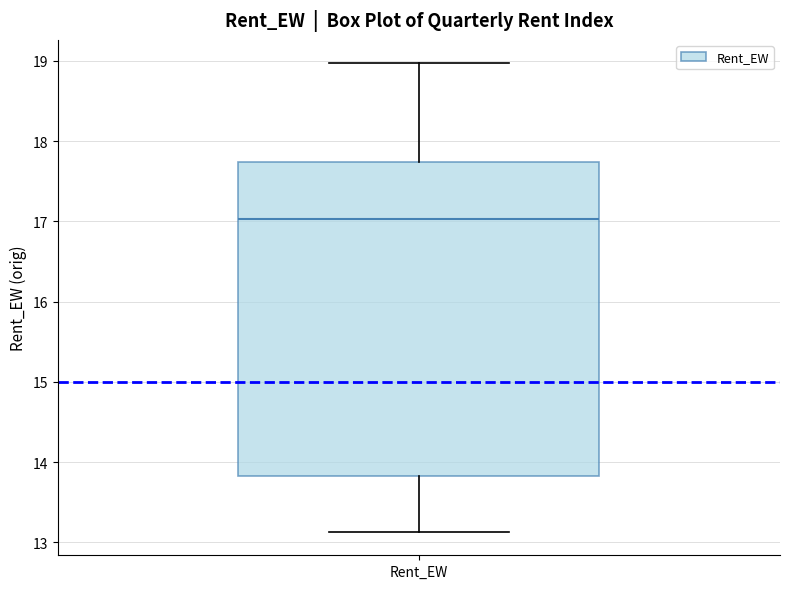

Where does the lower whisker of the box for Rent_EW end on the y-axis? The values are not printed on the chart, so give them approximately, as read against the axis.

13.1